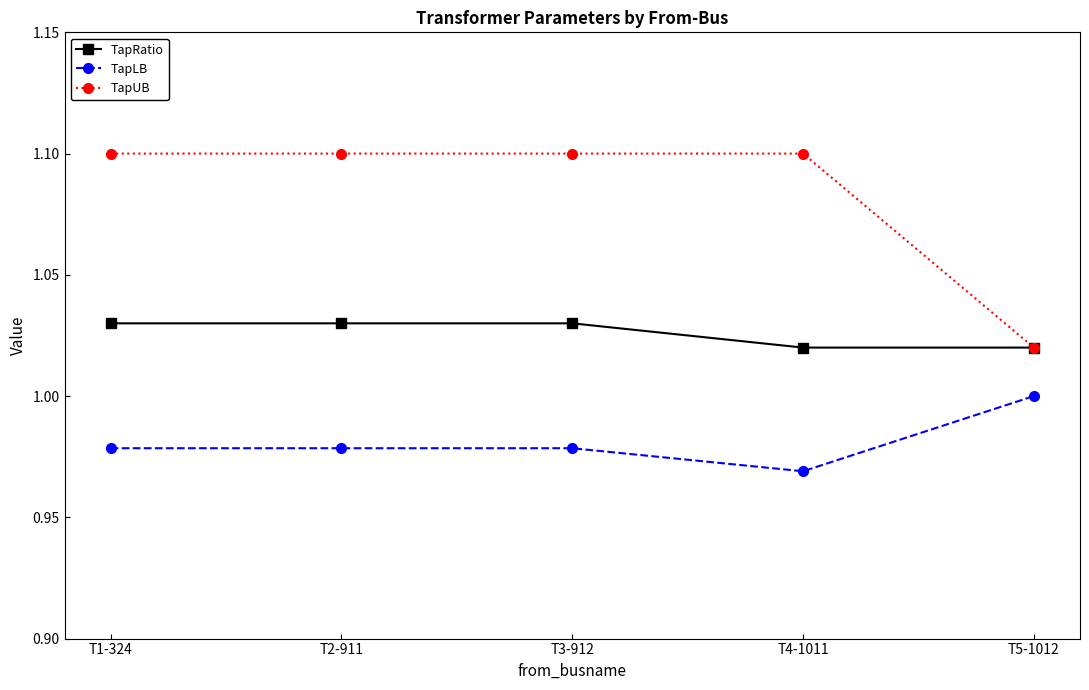

Which category has the lowest value in the TapUB series?

T5-1012